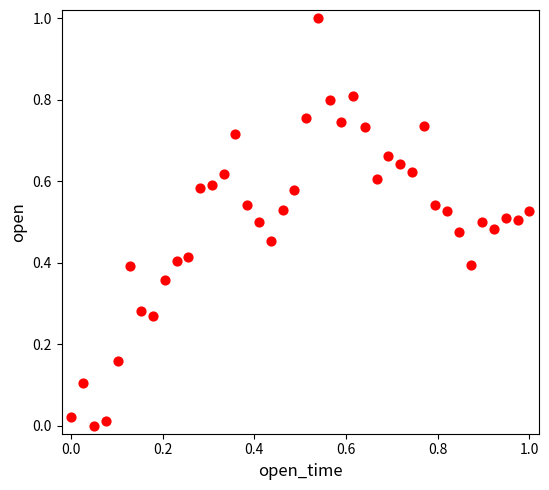

What is the range of Y values (max minus min)?

1.0